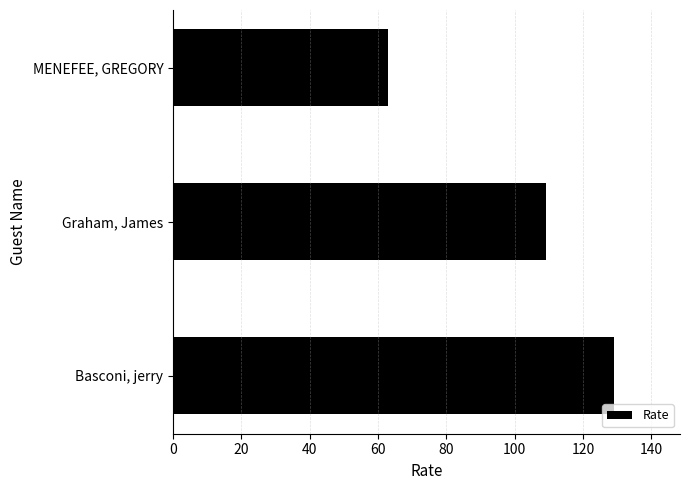

The chart shows a value of 109 at Graham, James. True or false?

True